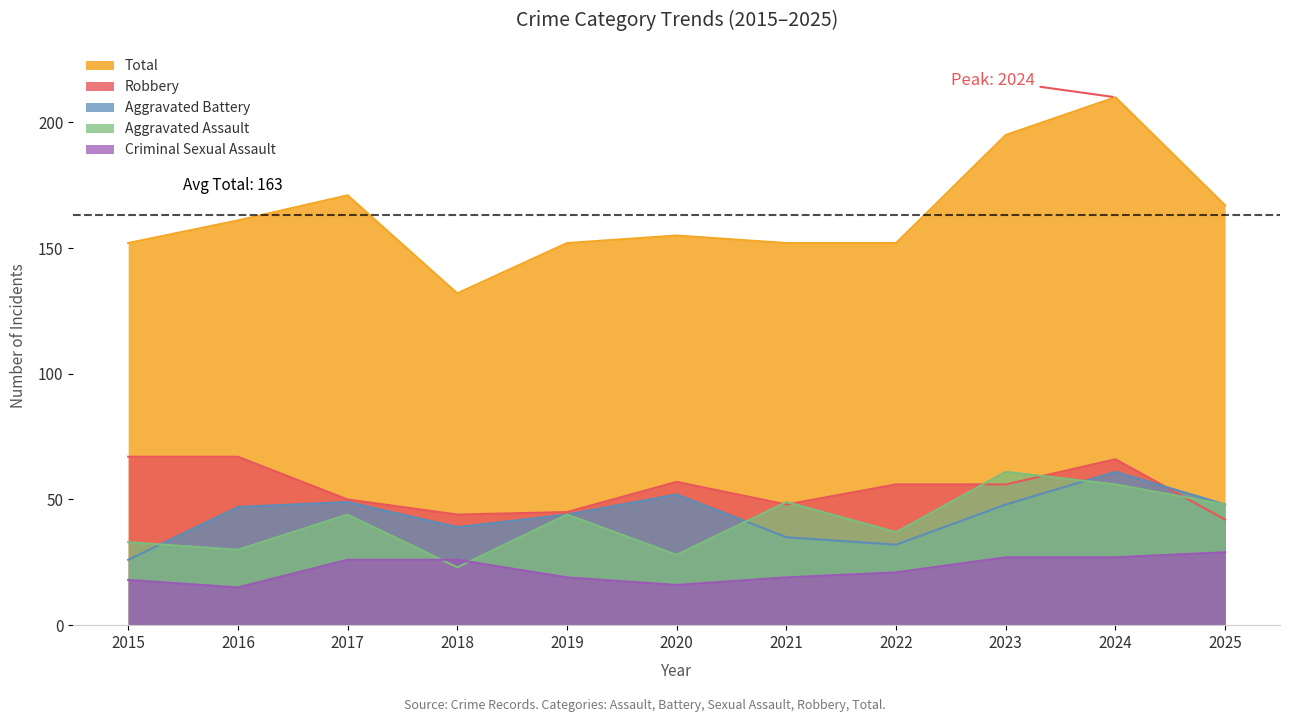

In Total, how many points are higher than both neighbors (excluding endpoints)?

3